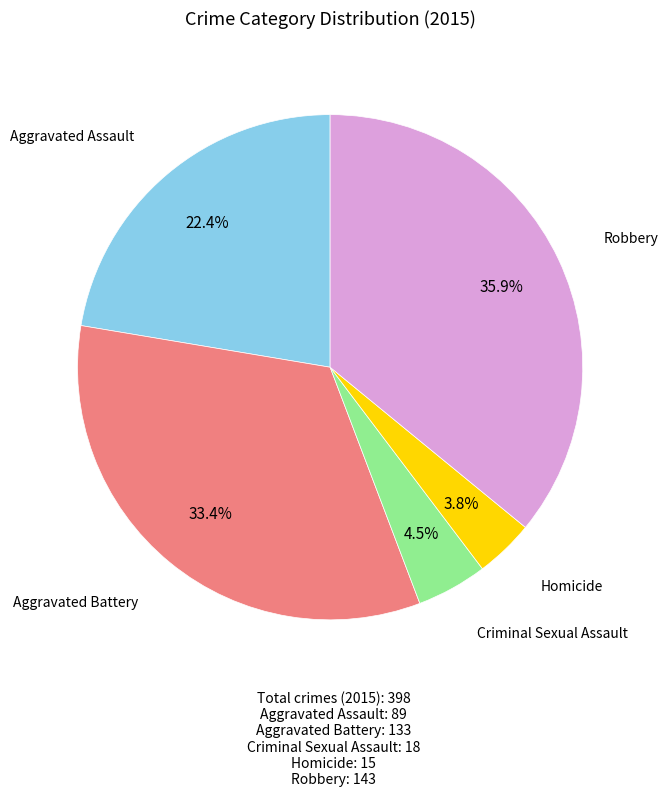

How many slices are in this pie chart?

5